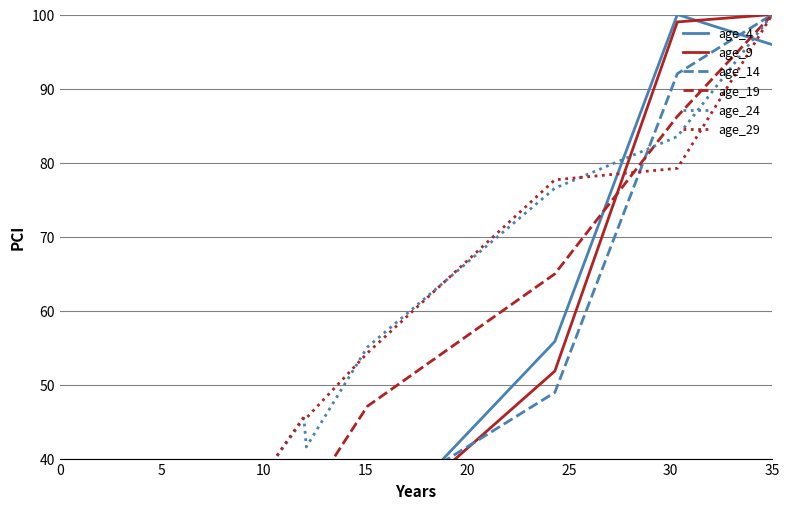

How many values in the age_14 series exceed 20?

7